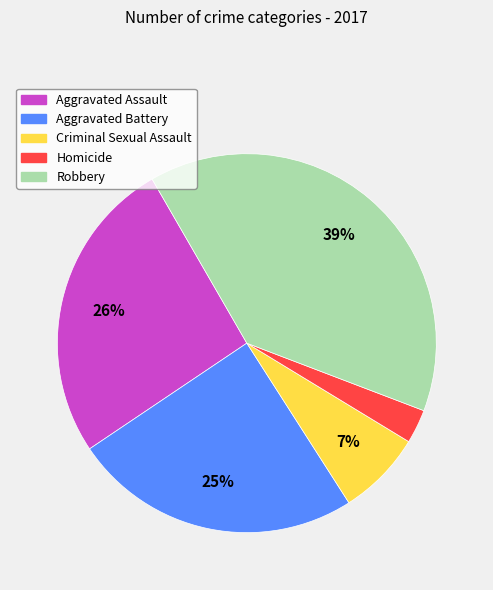

Which category has the biggest portion of the pie?

Robbery